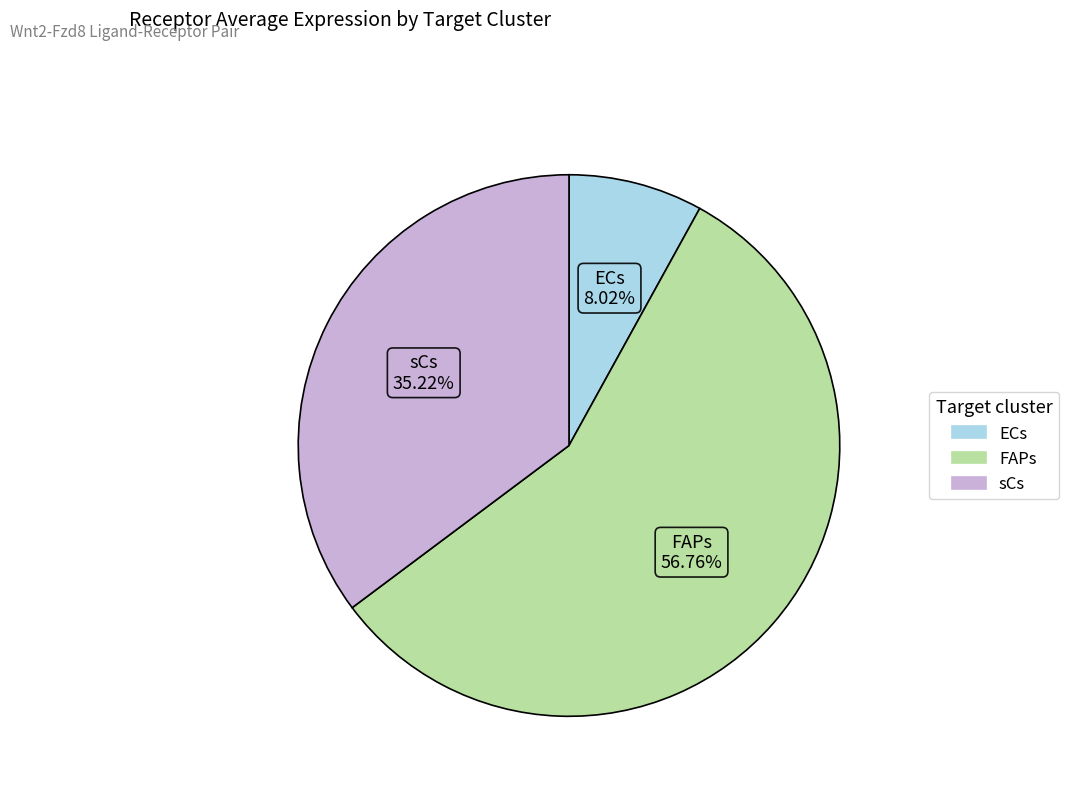

How many segments does this pie chart have?

3